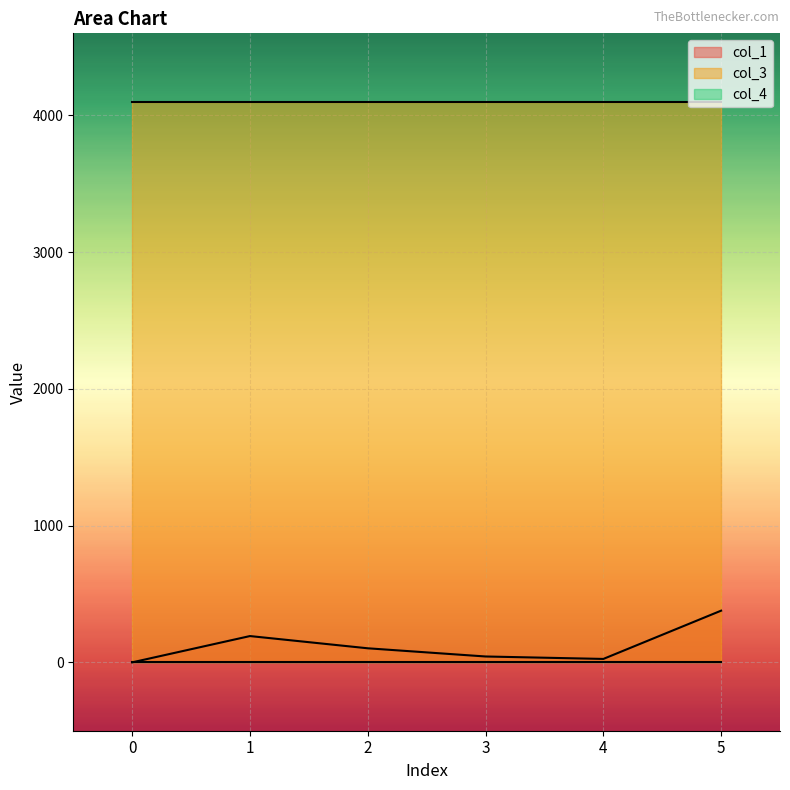

What is the total value across all series at 1?

4288.2